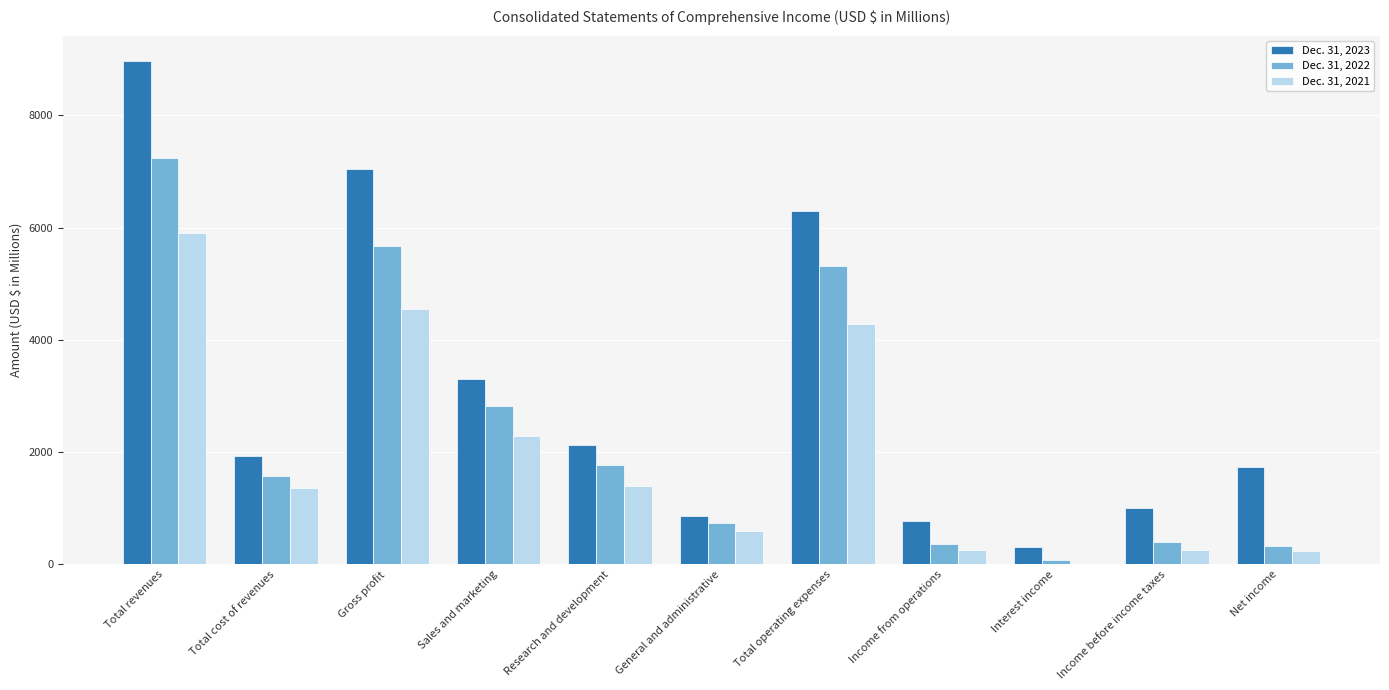

What is the total value across all series at Total revenues?

22112